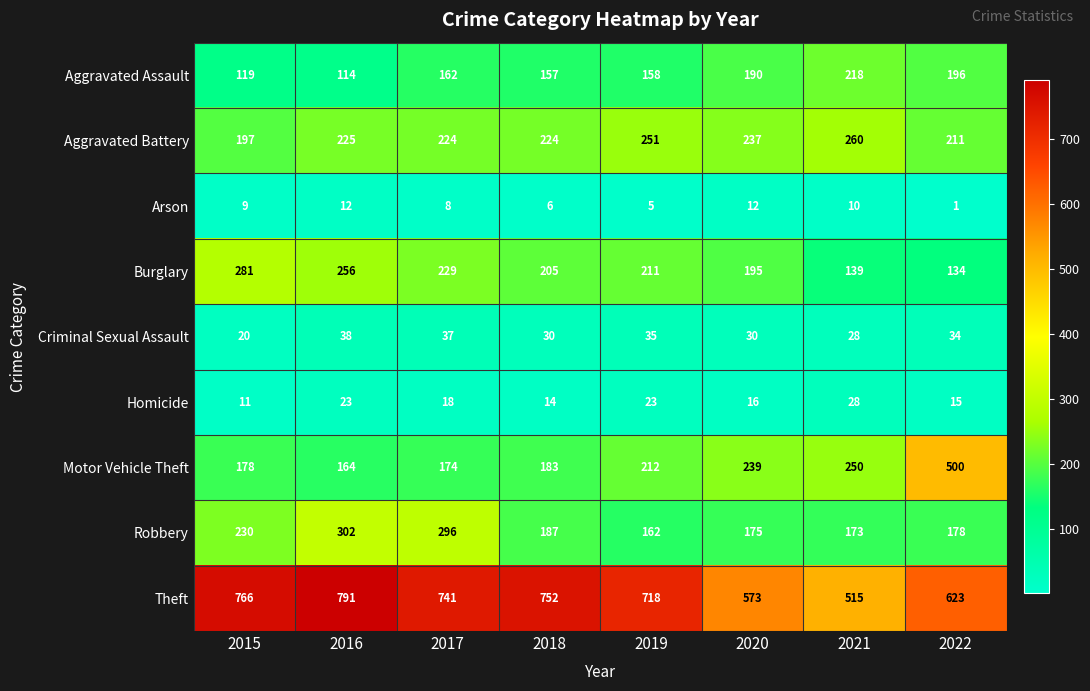

At which category does the chart reach its minimum across all series?

2022